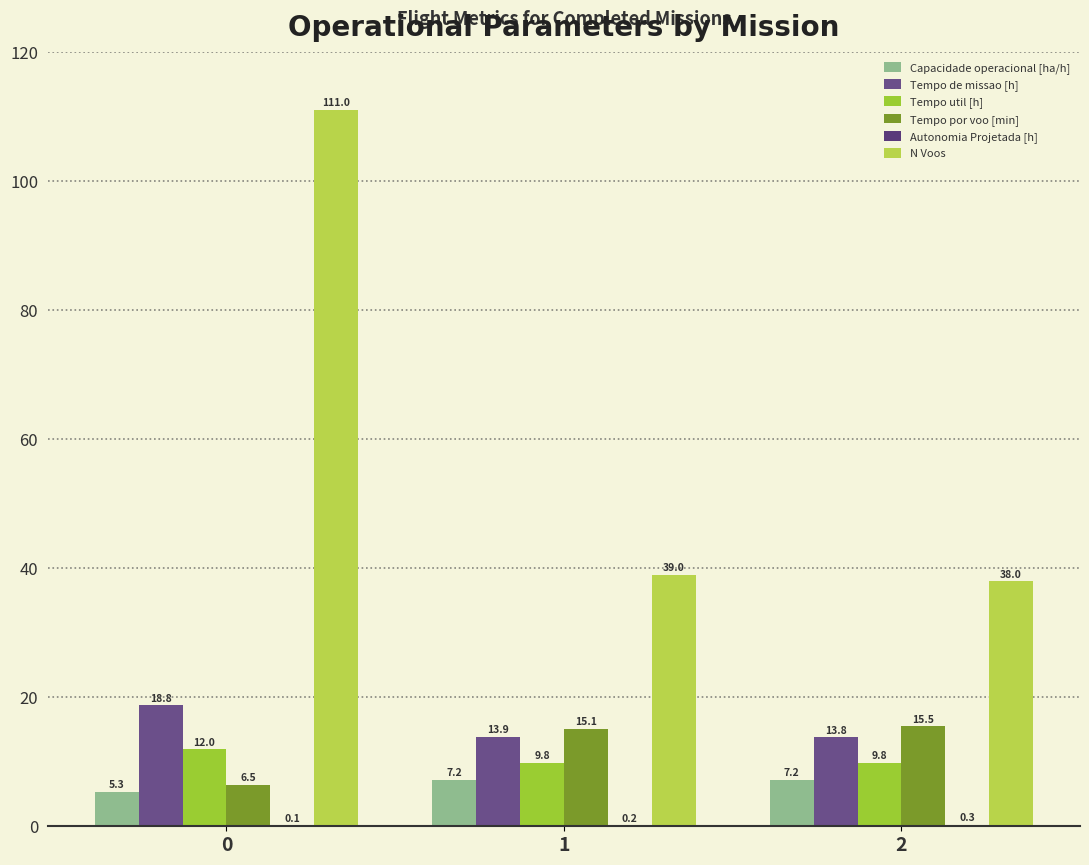

What is the approximate value of Autonomia Projetada [h] at 0?

0.1